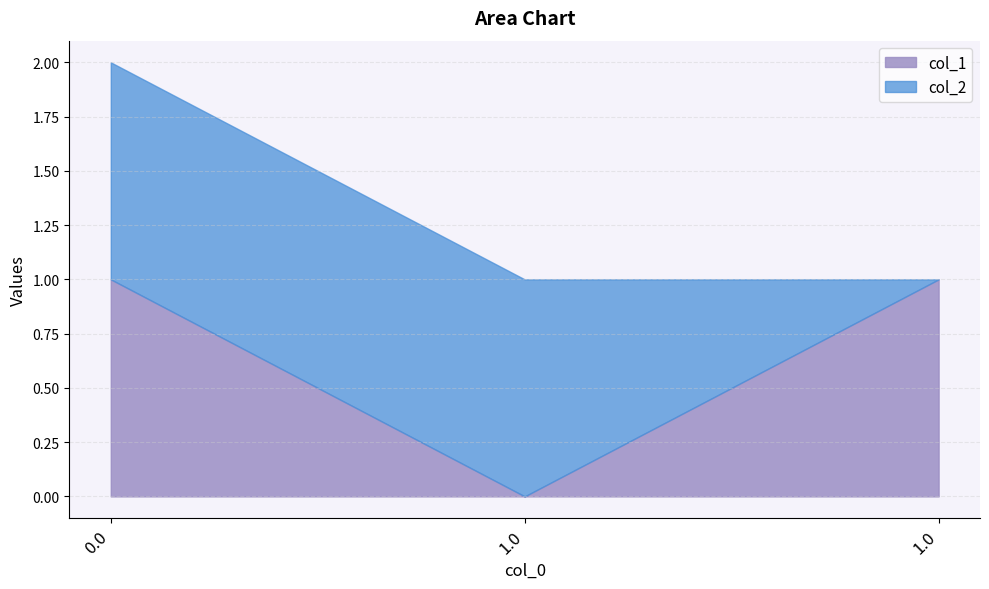

Reading right to left, transcribe all the data shown in this chart.

col_1: 1.0=1	1.0=0	0.0=1
col_2: 1.0=0	1.0=1	0.0=1